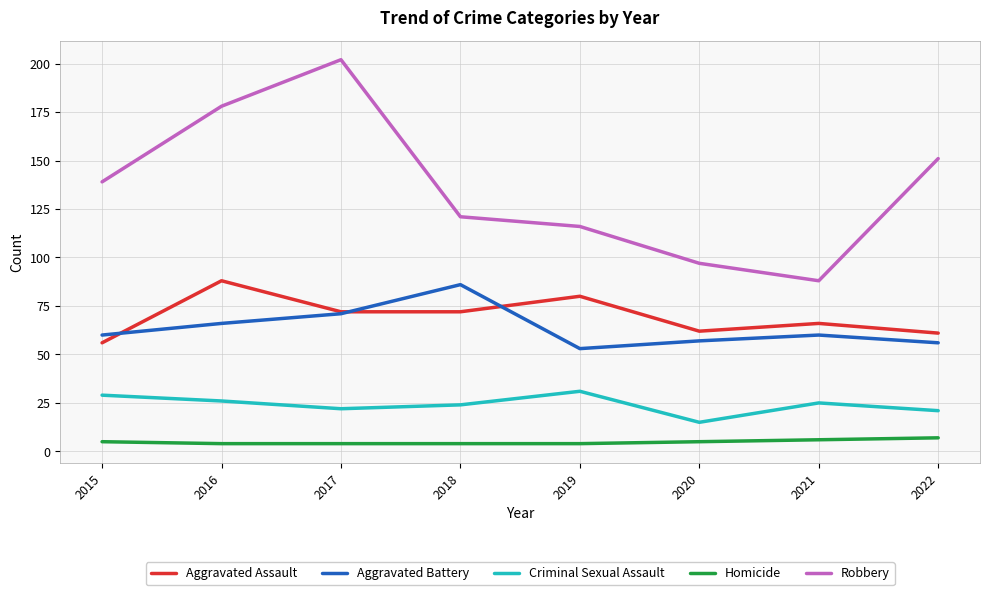

What is the total value across all series at 2020?

236